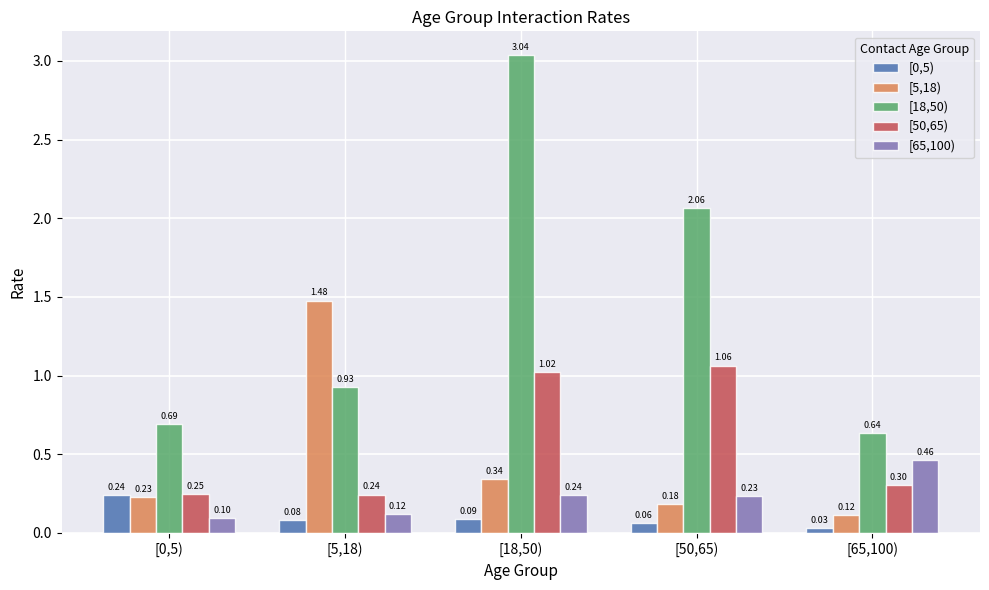

Which series has the largest total across all categories?

[18,50)